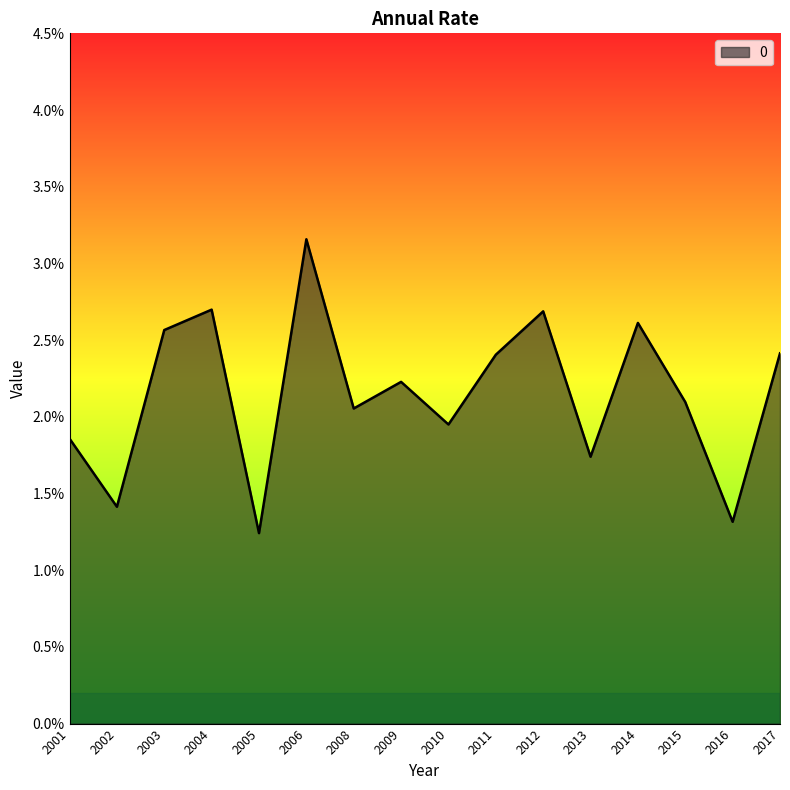

List the labels in order of value, largest first.

2006, 2004, 2012, 2014, 2003, 2017, 2011, 2009, 2015, 2008, 2010, 2001, 2013, 2002, 2016, 2005